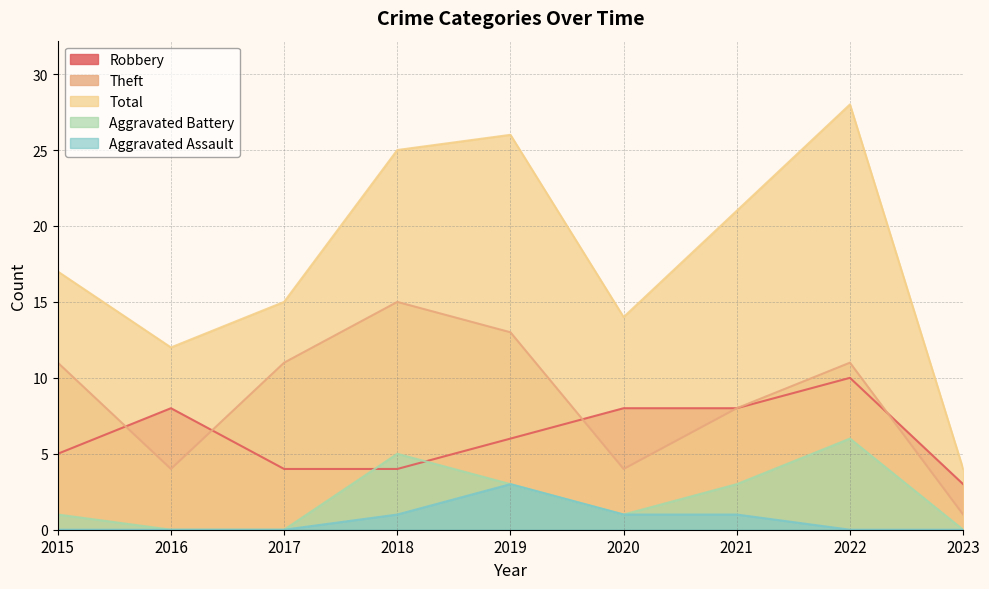

What are all the series names shown in the legend?

Robbery, Theft, Total, Aggravated Battery, Aggravated Assault